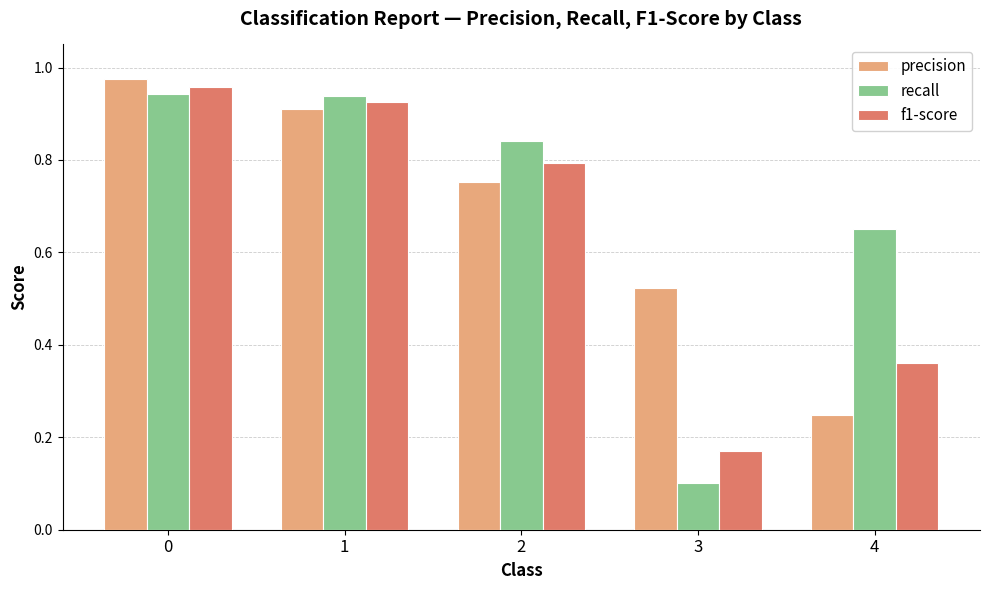

What is the difference between the precision values at 1 and 4?

0.7